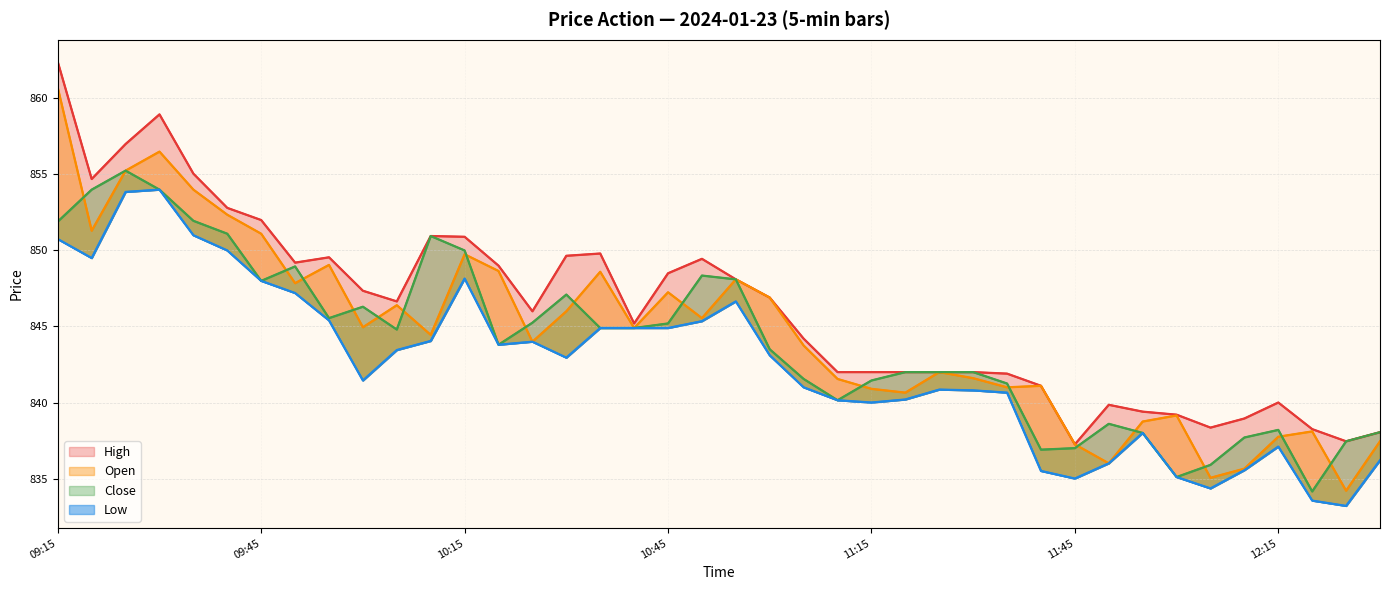

What position from the left is 12:05?

35